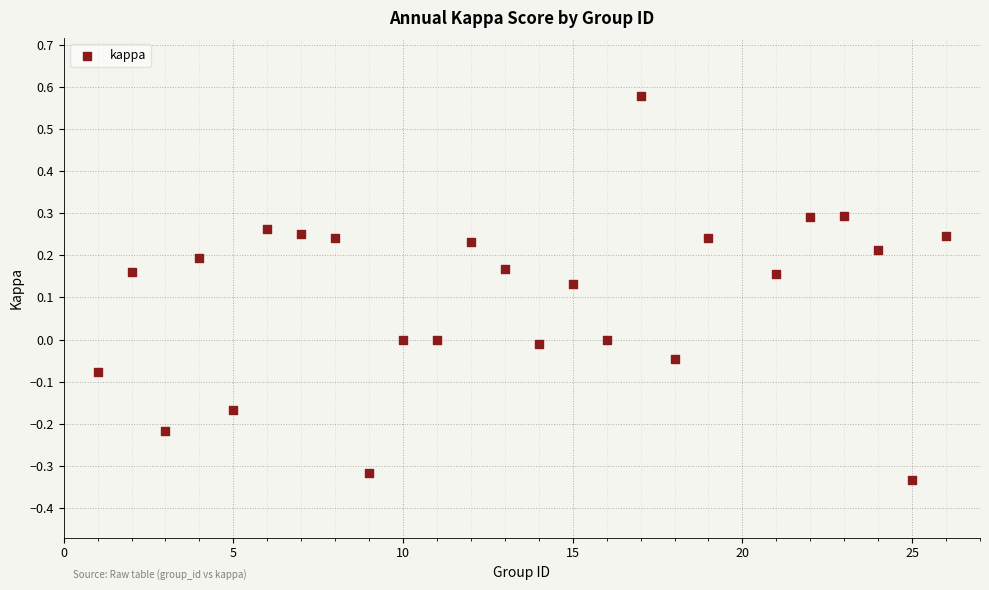

What is the range of X values (max minus min)?

25.0